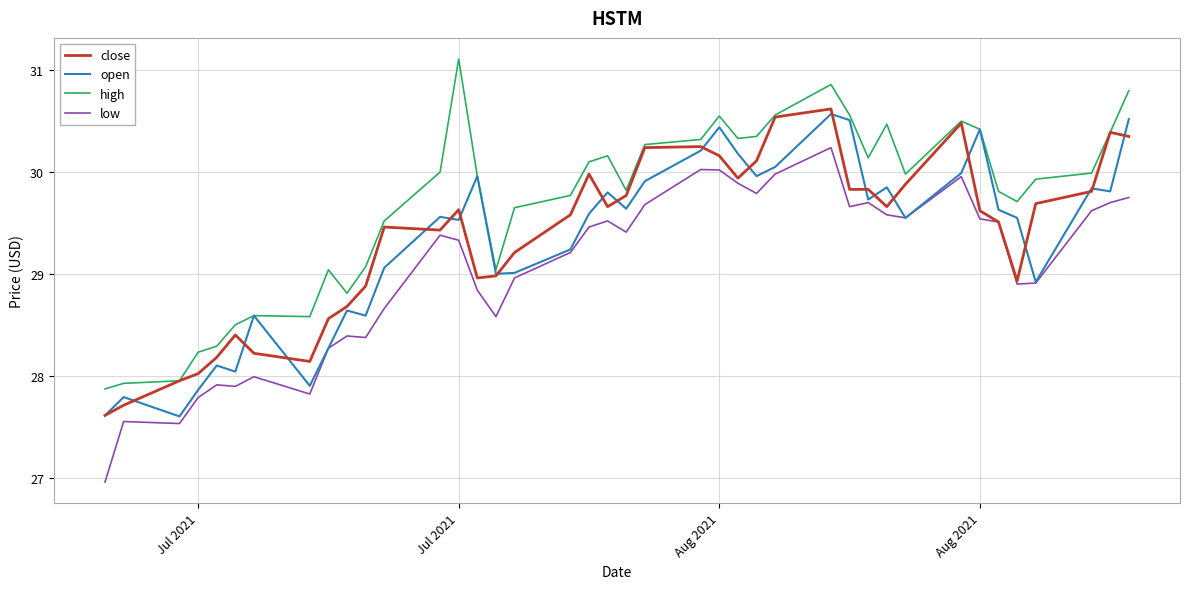

What is the minimum value shown in the chart?

27.0